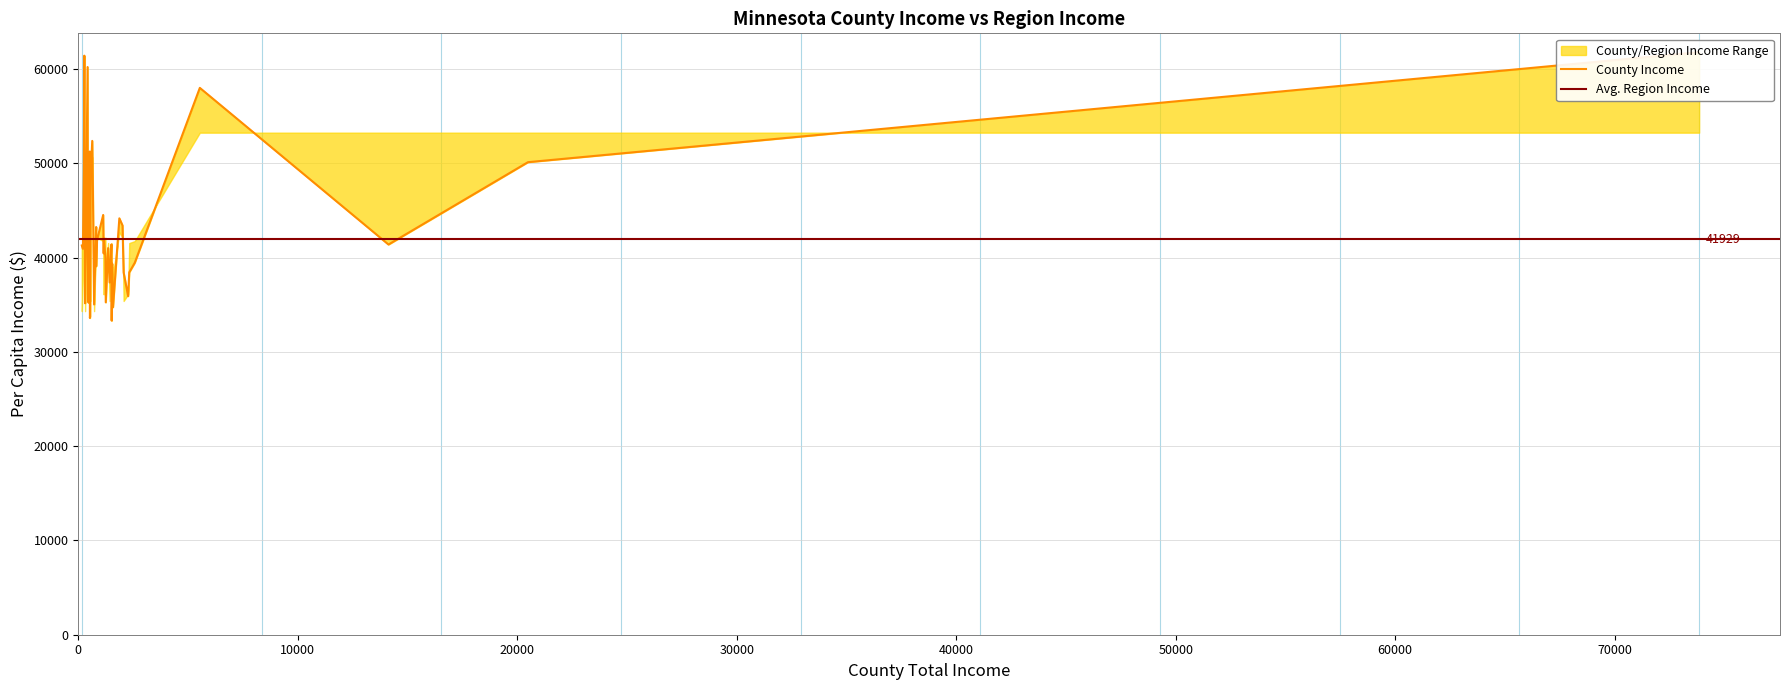

True or false: county_income and income intersect in this chart.

True